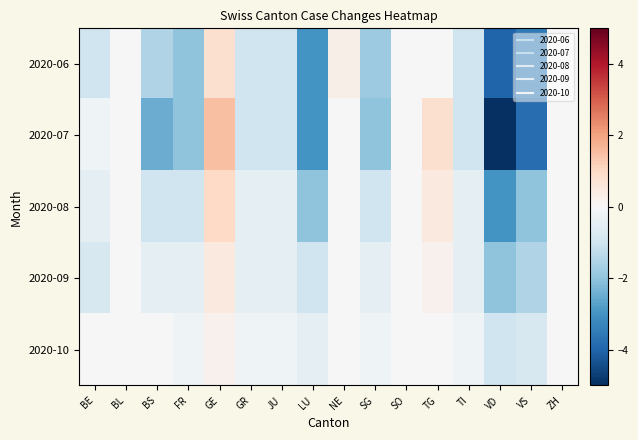

Reading right to left, extract all data points from this chart.

2020-06: ZH=0.0	VS=-3.5	VD=-4.0	TI=-1.0	TG=0.0	SO=0.0	SG=-1.8	NE=0.3	LU=-3.0	JU=-1.0	GR=-1.0	GE=0.8	FR=-2.0	BS=-1.5	BL=0.0	BE=-1.0
2020-07: ZH=0.0	VS=-3.8	VD=-5.0	TI=-1.0	TG=0.8	SO=0.0	SG=-2.0	NE=0.0	LU=-3.0	JU=-1.0	GR=-1.0	GE=1.5	FR=-2.0	BS=-2.5	BL=0.0	BE=-0.2
2020-08: ZH=0.0	VS=-2.0	VD=-3.0	TI=-0.5	TG=0.5	SO=0.0	SG=-1.0	NE=0.0	LU=-2.0	JU=-0.5	GR=-0.5	GE=1.0	FR=-1.0	BS=-1.0	BL=0.0	BE=-0.5
2020-09: ZH=0.0	VS=-1.5	VD=-2.0	TI=-0.5	TG=0.2	SO=0.0	SG=-0.5	NE=0.0	LU=-1.0	JU=-0.5	GR=-0.5	GE=0.5	FR=-0.5	BS=-0.5	BL=0.0	BE=-0.8
2020-10: ZH=0.0	VS=-0.8	VD=-1.0	TI=-0.2	TG=0.0	SO=0.0	SG=-0.2	NE=0.0	LU=-0.5	JU=-0.2	GR=-0.2	GE=0.2	FR=-0.2	BS=0.0	BL=0.0	BE=0.0